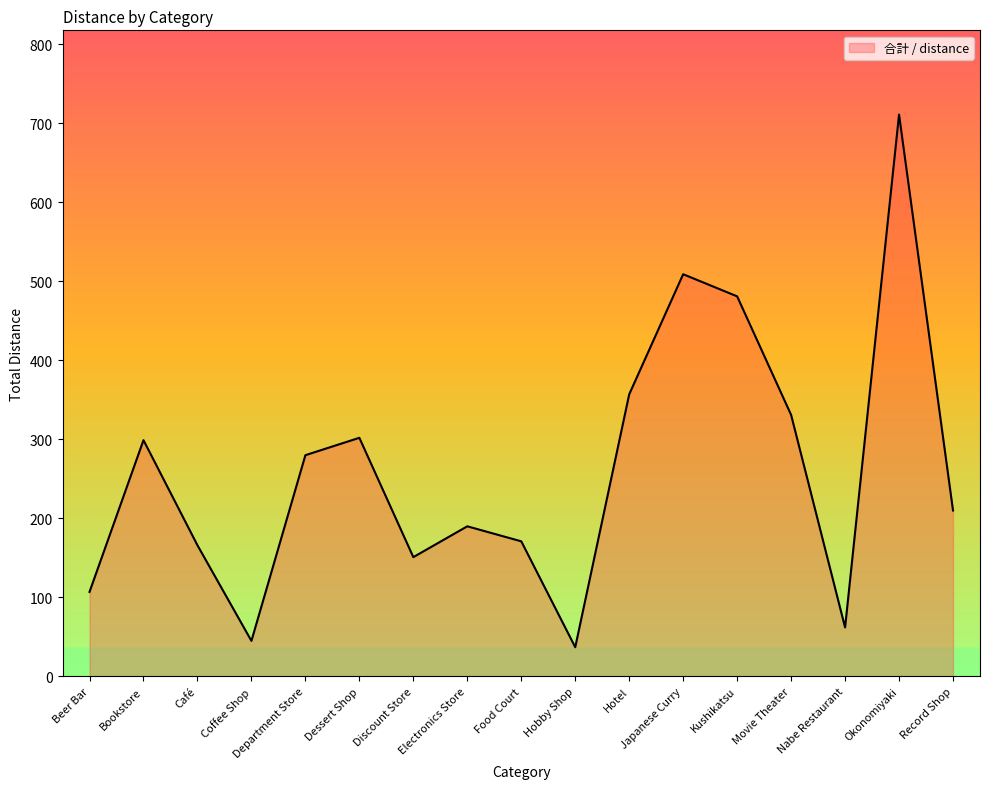

What is the change in value from Bookstore to Movie Theater?

+32